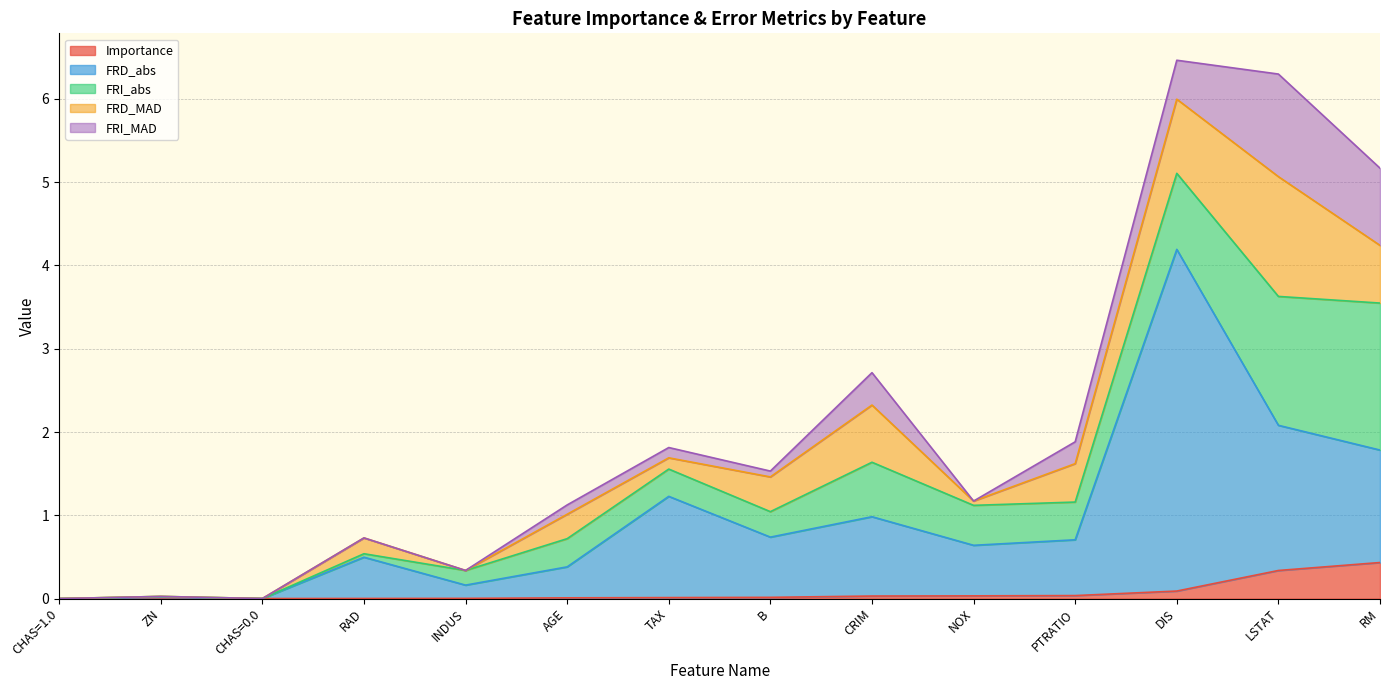

Reading left to right, extract all data points from this chart.

Importance: CHAS=1.0=0.0	ZN=0.0	CHAS=0.0=0.0	RAD=0.0	INDUS=0.0	AGE=0.0	TAX=0.0	B=0.0	CRIM=0.0	NOX=0.0	PTRATIO=0.0	DIS=0.1	LSTAT=0.3	RM=0.4
FRD_abs: CHAS=1.0=0.0	ZN=0.0	CHAS=0.0=0.0	RAD=0.5	INDUS=0.2	AGE=0.4	TAX=1.2	B=0.7	CRIM=1.0	NOX=0.6	PTRATIO=0.7	DIS=4.1	LSTAT=1.7	RM=1.4
FRI_abs: CHAS=1.0=0.0	ZN=0.0	CHAS=0.0=0.0	RAD=0.0	INDUS=0.2	AGE=0.3	TAX=0.3	B=0.3	CRIM=0.7	NOX=0.5	PTRATIO=0.5	DIS=0.9	LSTAT=1.5	RM=1.8
FRD_MAD: CHAS=1.0=0.0	ZN=0.0	CHAS=0.0=0.0	RAD=0.2	INDUS=0.0	AGE=0.3	TAX=0.1	B=0.4	CRIM=0.7	NOX=0.1	PTRATIO=0.5	DIS=0.9	LSTAT=1.4	RM=0.7
FRI_MAD: CHAS=1.0=0.0	ZN=0.0	CHAS=0.0=0.0	RAD=0.0	INDUS=0.0	AGE=0.1	TAX=0.1	B=0.1	CRIM=0.4	NOX=0.0	PTRATIO=0.3	DIS=0.5	LSTAT=1.2	RM=0.9